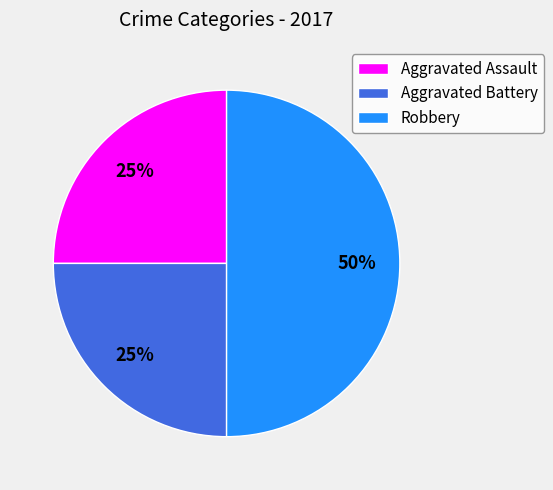

Between Robbery and Aggravated Battery, which is larger?

Robbery